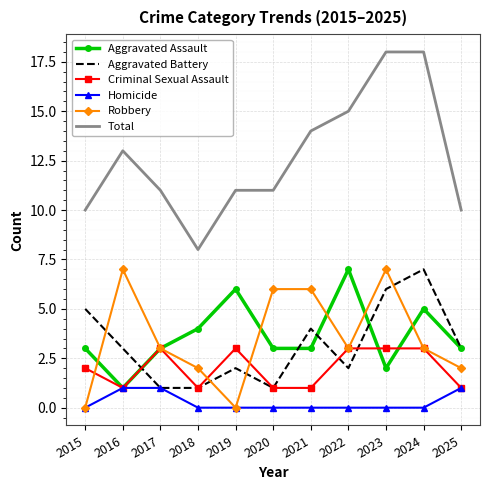

Which series has the largest range (max minus min)?

Total